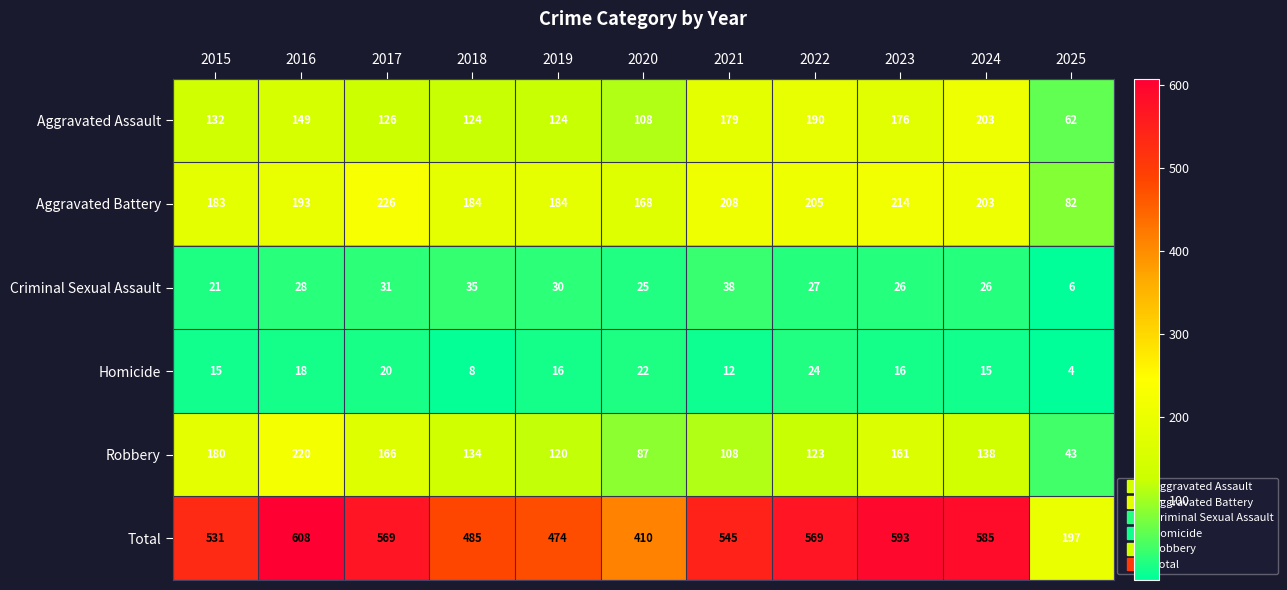

What is the difference between the maximum and minimum values in the Aggravated Battery series?

144